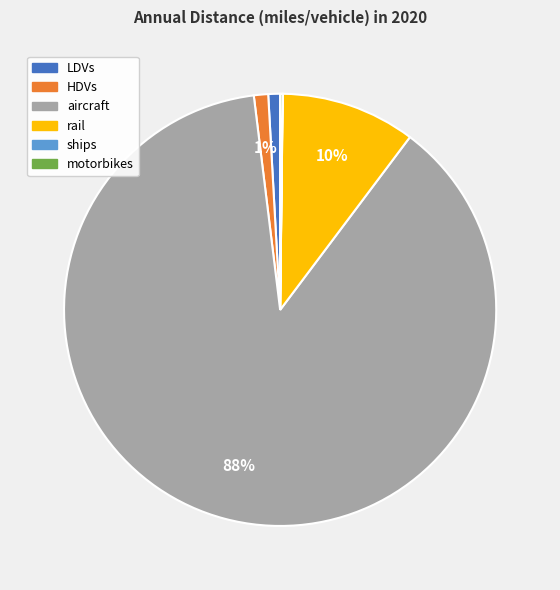

What is the majority slice?

aircraft